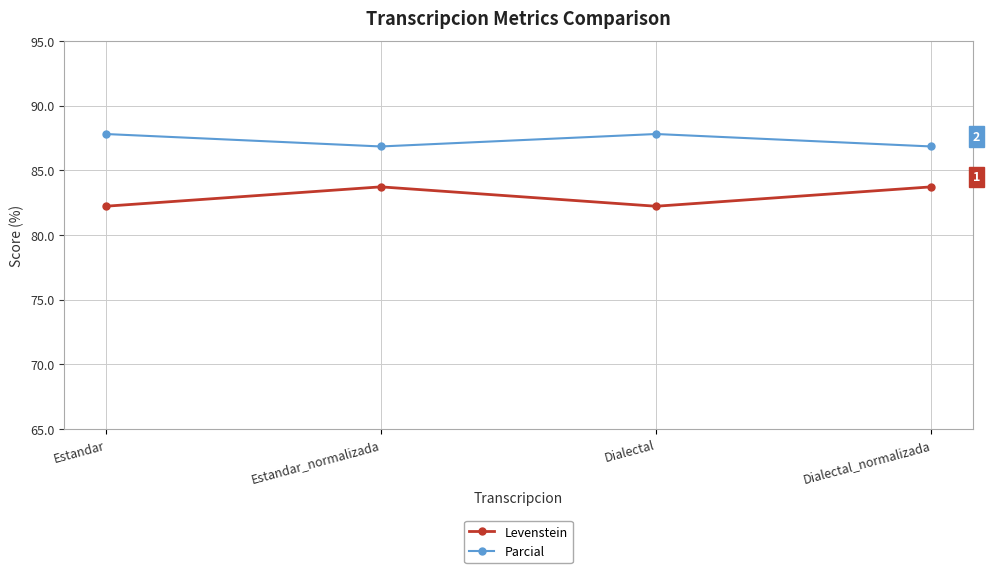

Is this an area chart (filled region under the line)?

No